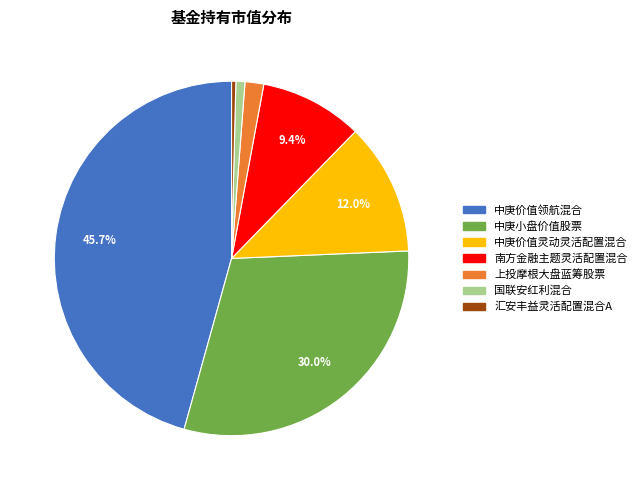

Does any single category account for the majority?

No